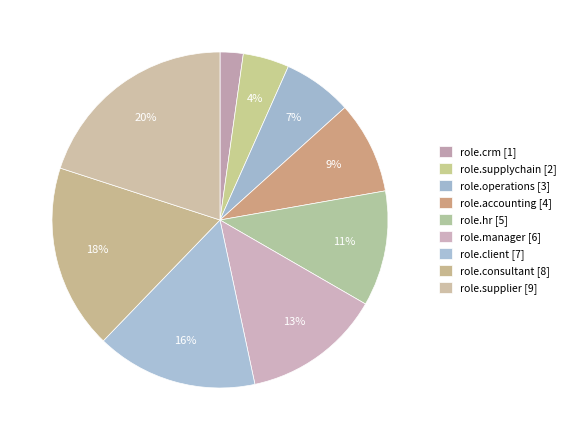

Count the number of slices in the pie.

9